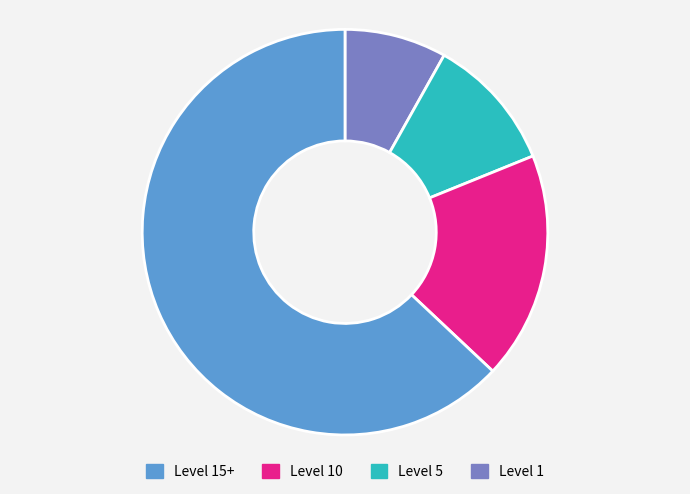

Is there any slice that represents more than half of the pie?

Yes